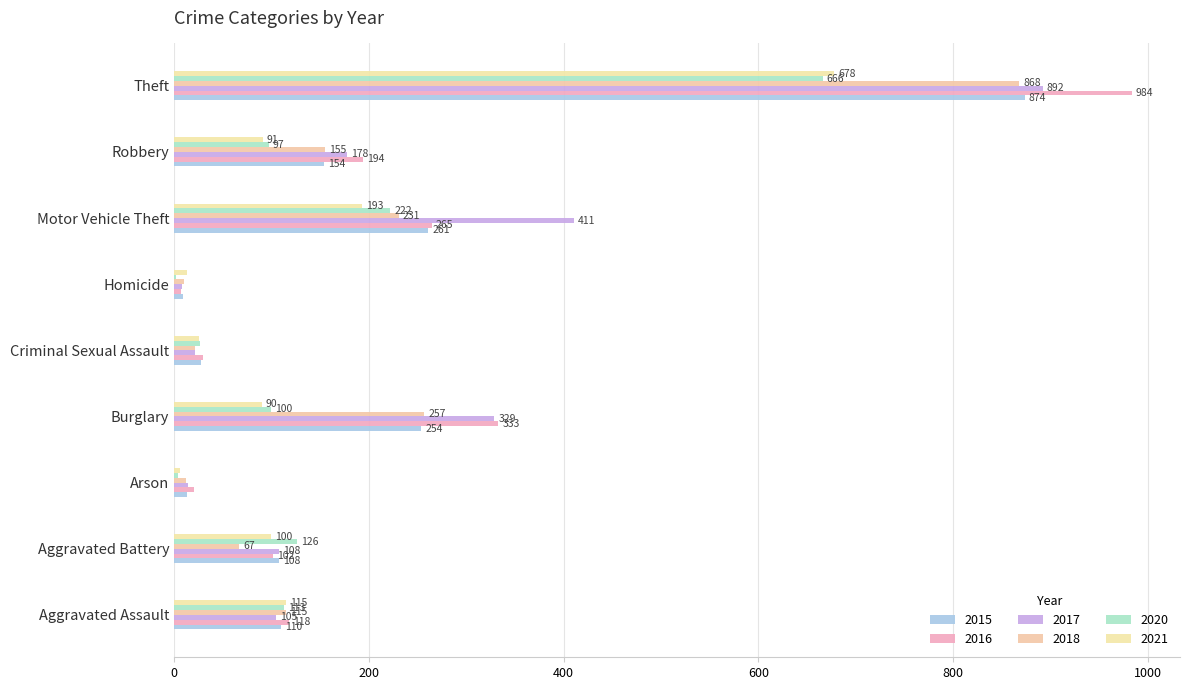

Count the number of data series in this chart.

6